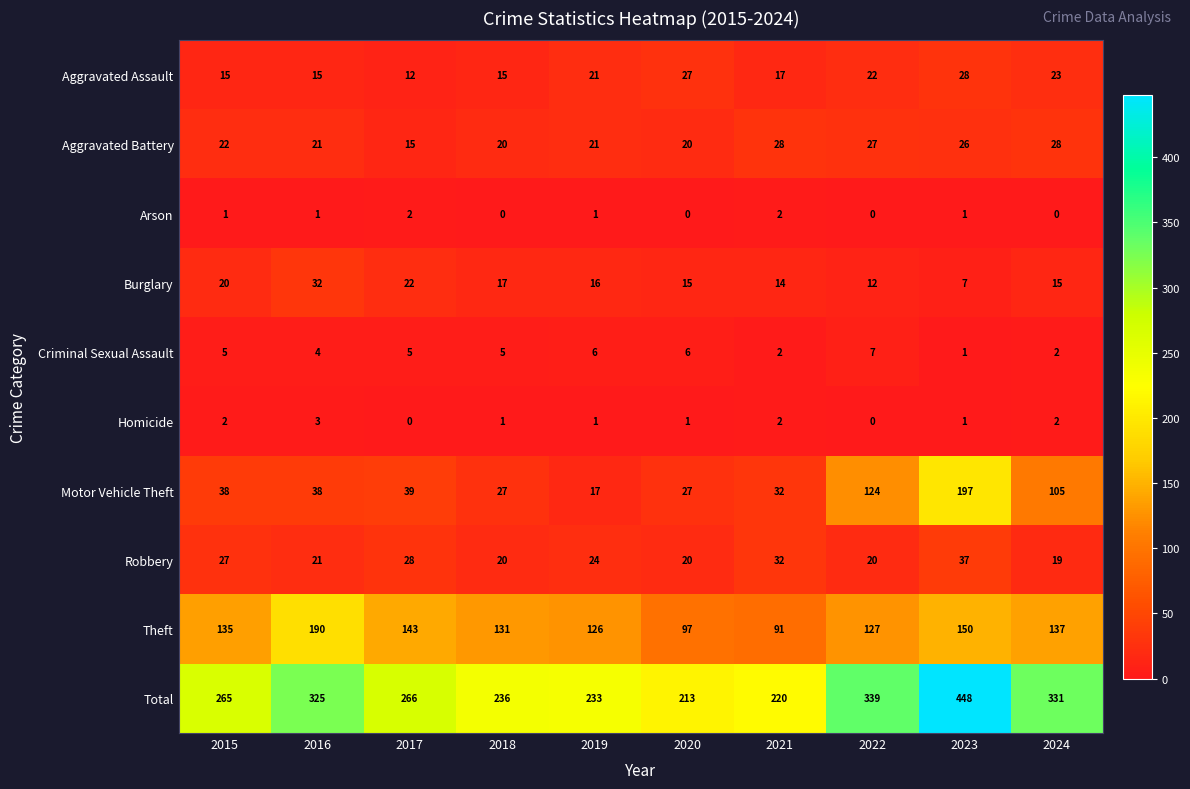

Read the Aggravated Assault value at 2015, to the nearest 10.

20